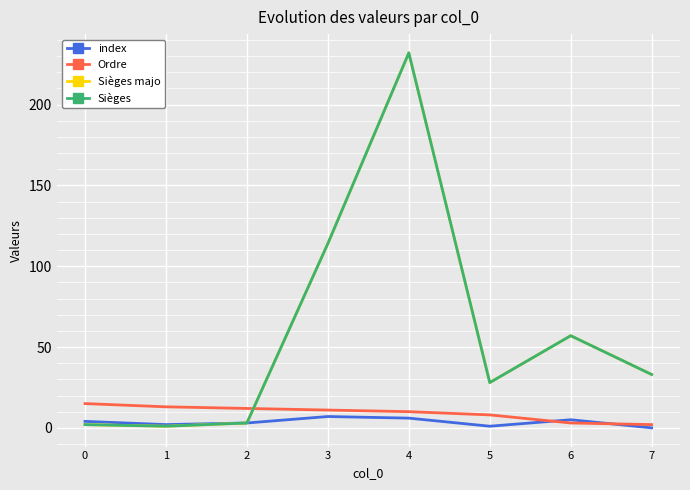

List the series in order of their peak value, highest first.

Sièges majo, Sièges, Ordre, index